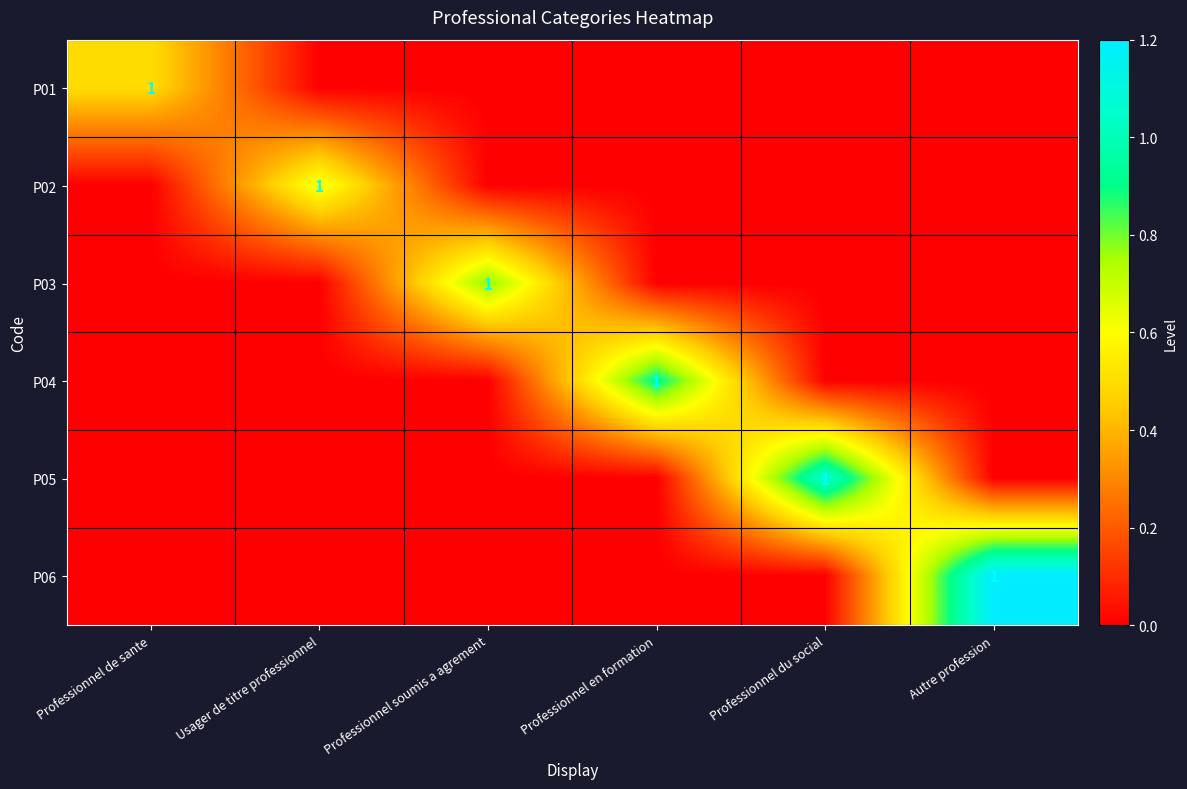

Which category has the lowest value across all series?

Usager de titre professionnel